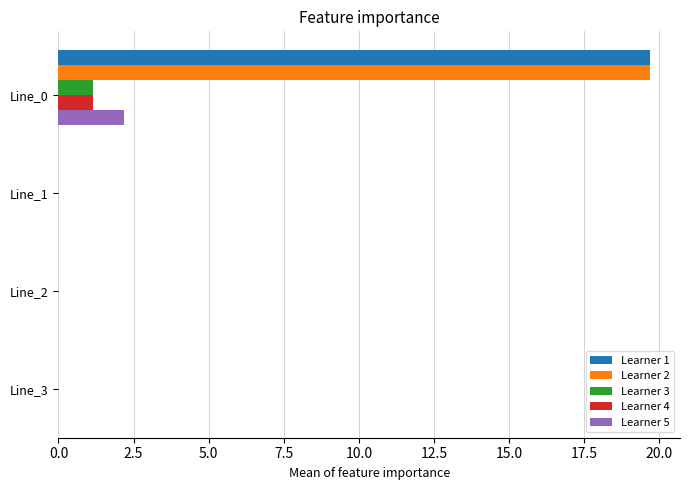

The Learner 5 series shows 1.5 at Line_1. True or false?

False